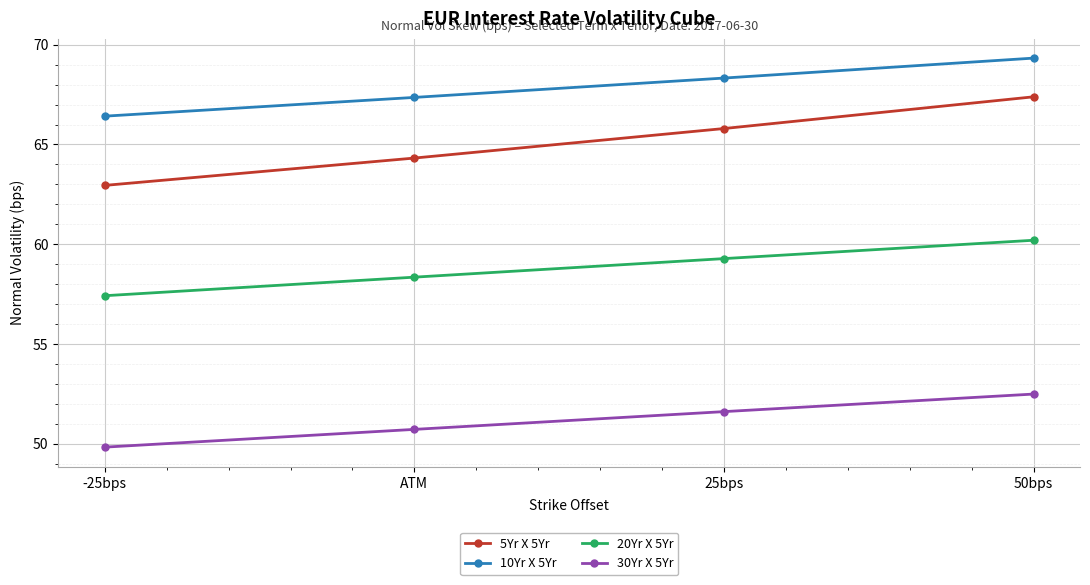

What is the maximum value for 20Yr X 5Yr?

60.2